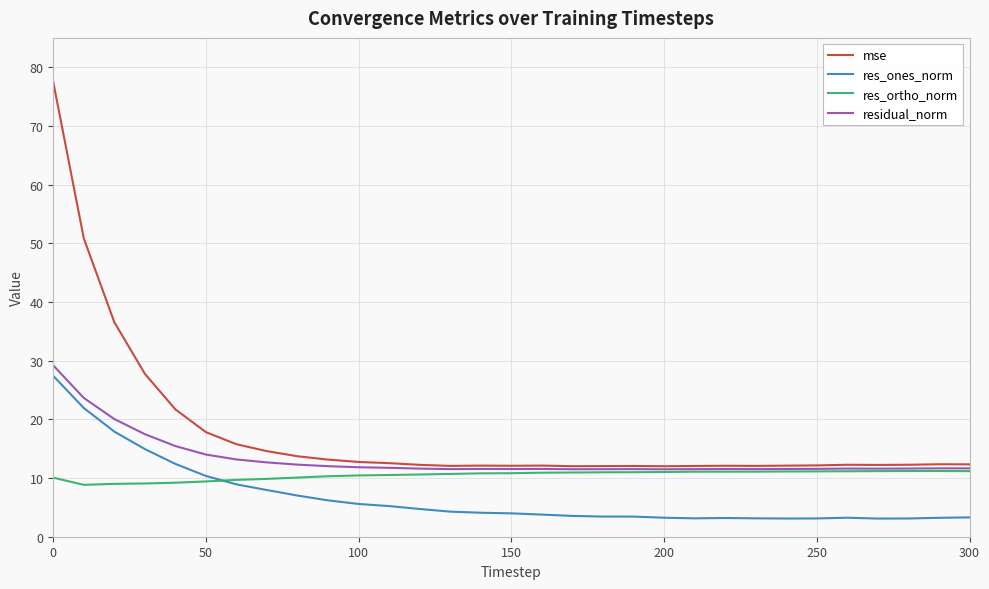

What are all the series names shown in the legend?

mse, res_ones_norm, res_ortho_norm, residual_norm